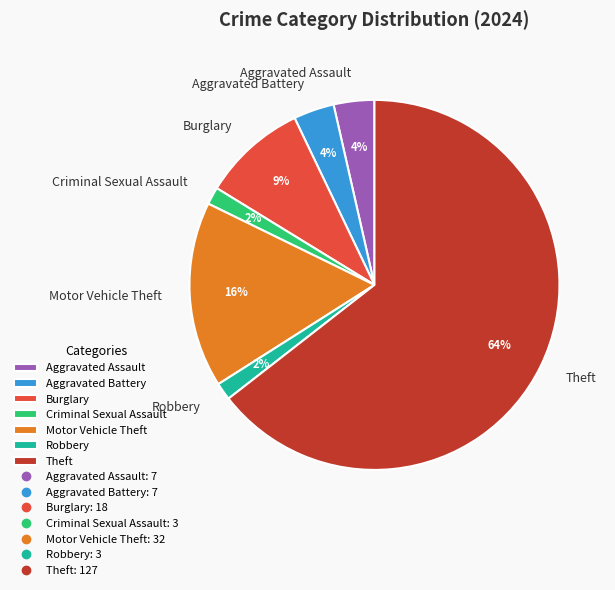

To the nearest percent, what percentage of the pie is Robbery?

2%